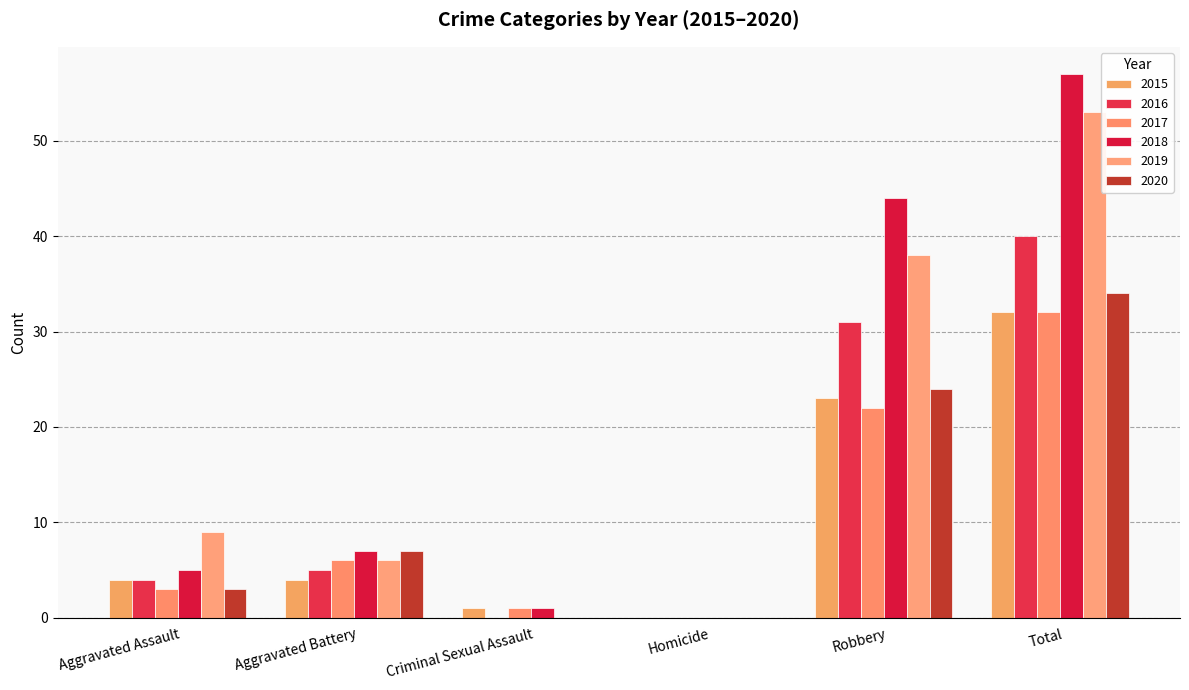

Which category has the lowest value across all series?

Homicide